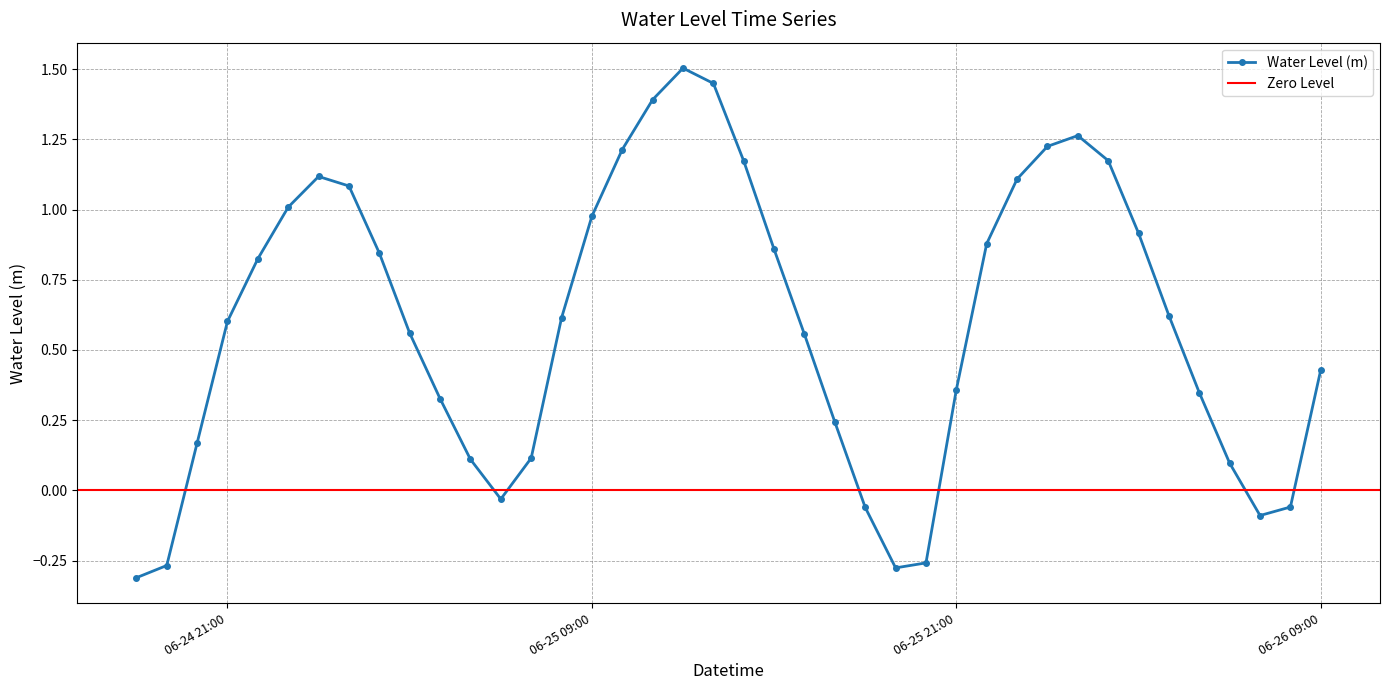

What is the change in value from 2023-06-25 03:00:00 to 2023-06-25 15:00:00?

+0.3